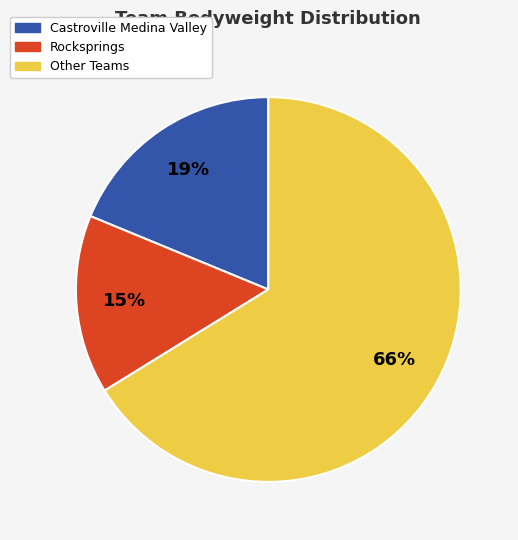

To the nearest percent, what portion does Rocksprings represent?

15%